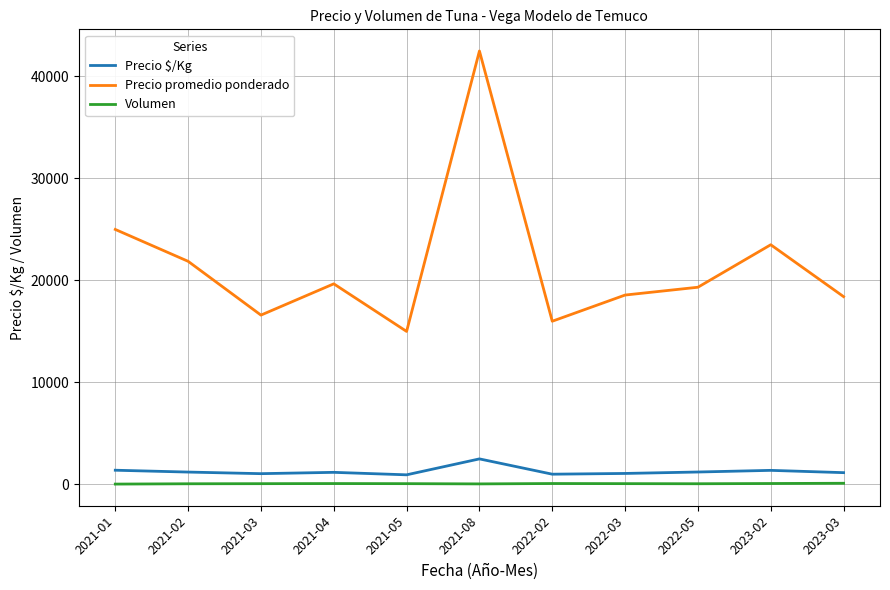

What position from the right is 2022-05?

3